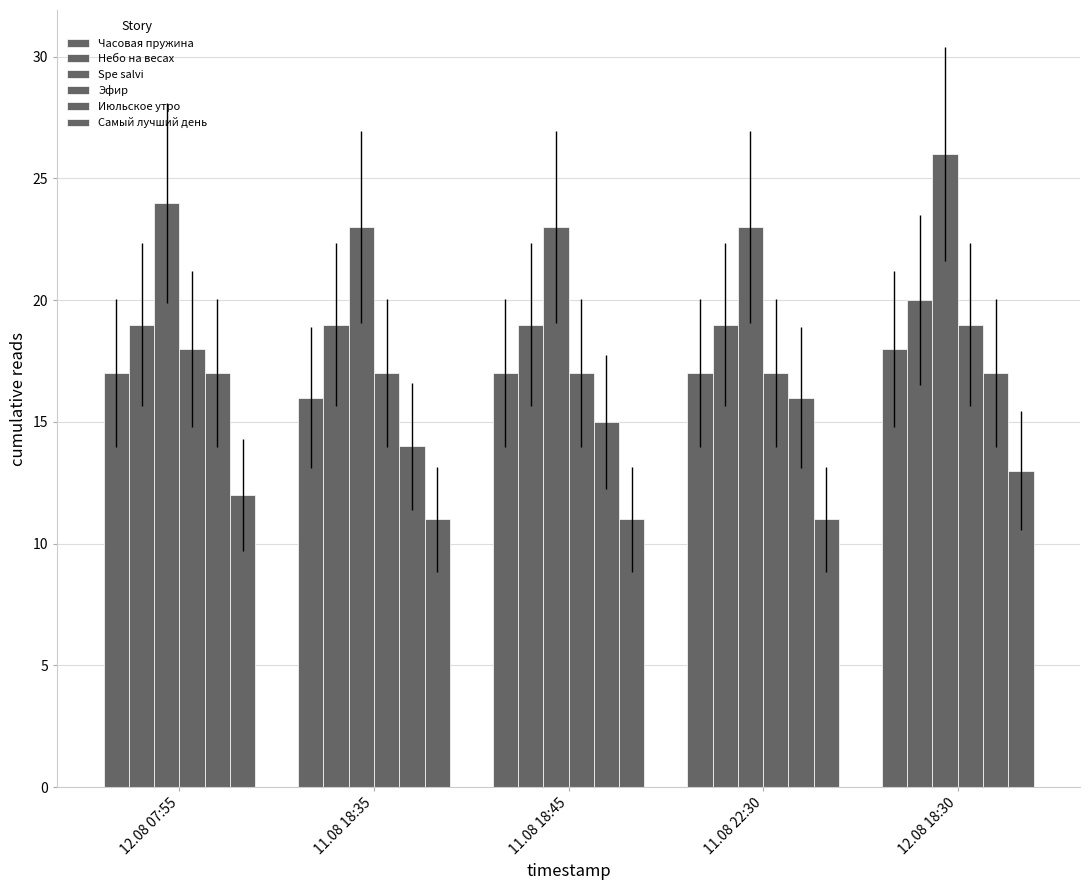

At how many categories does at least one series exceed 14?

5